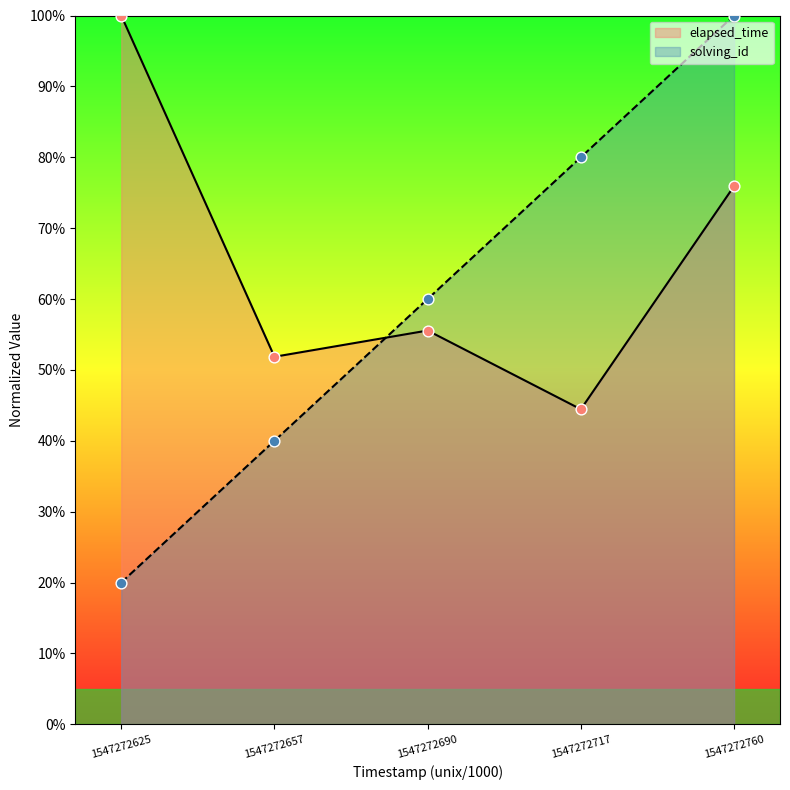

What is the total value across all series at 1547272717?

124.4